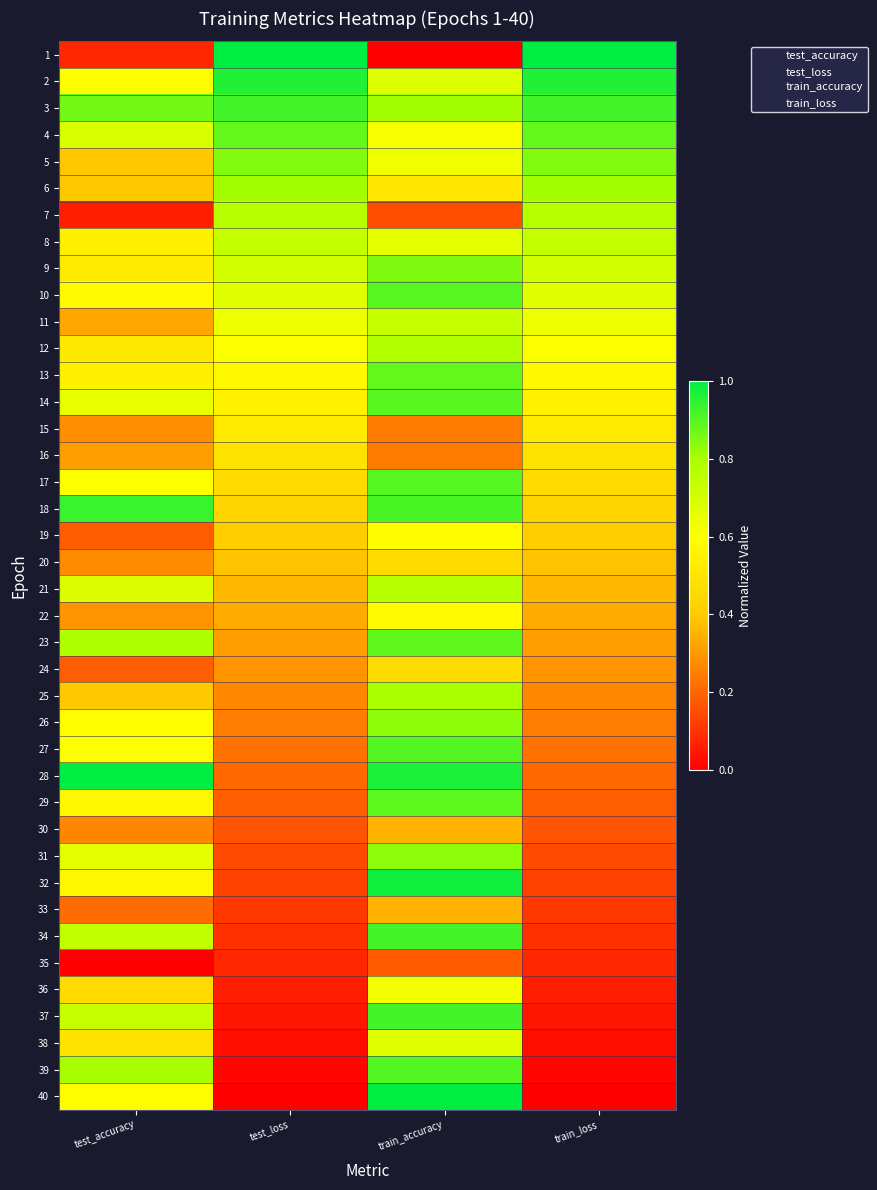

Reading left to right, what are all the values shown in this chart?

1: test_accuracy=0.1	test_loss=1.0	train_accuracy=0.0	train_loss=1.0
2: test_accuracy=0.6	test_loss=1.0	train_accuracy=0.7	train_loss=1.0
3: test_accuracy=0.9	test_loss=0.9	train_accuracy=0.8	train_loss=0.9
4: test_accuracy=0.7	test_loss=0.9	train_accuracy=0.6	train_loss=0.9
5: test_accuracy=0.4	test_loss=0.8	train_accuracy=0.6	train_loss=0.8
6: test_accuracy=0.4	test_loss=0.8	train_accuracy=0.5	train_loss=0.8
7: test_accuracy=0.1	test_loss=0.8	train_accuracy=0.2	train_loss=0.8
8: test_accuracy=0.5	test_loss=0.7	train_accuracy=0.7	train_loss=0.7
9: test_accuracy=0.5	test_loss=0.7	train_accuracy=0.8	train_loss=0.7
10: test_accuracy=0.6	test_loss=0.7	train_accuracy=0.9	train_loss=0.7
11: test_accuracy=0.3	test_loss=0.6	train_accuracy=0.7	train_loss=0.6
12: test_accuracy=0.5	test_loss=0.6	train_accuracy=0.8	train_loss=0.6
13: test_accuracy=0.5	test_loss=0.6	train_accuracy=0.9	train_loss=0.6
14: test_accuracy=0.6	test_loss=0.5	train_accuracy=0.9	train_loss=0.5
15: test_accuracy=0.3	test_loss=0.5	train_accuracy=0.2	train_loss=0.5
16: test_accuracy=0.3	test_loss=0.5	train_accuracy=0.2	train_loss=0.5
17: test_accuracy=0.6	test_loss=0.5	train_accuracy=0.9	train_loss=0.5
18: test_accuracy=0.9	test_loss=0.4	train_accuracy=0.9	train_loss=0.4
19: test_accuracy=0.2	test_loss=0.4	train_accuracy=0.6	train_loss=0.4
20: test_accuracy=0.3	test_loss=0.4	train_accuracy=0.5	train_loss=0.4
21: test_accuracy=0.7	test_loss=0.4	train_accuracy=0.8	train_loss=0.4
22: test_accuracy=0.3	test_loss=0.3	train_accuracy=0.6	train_loss=0.3
23: test_accuracy=0.8	test_loss=0.3	train_accuracy=0.9	train_loss=0.3
24: test_accuracy=0.2	test_loss=0.3	train_accuracy=0.5	train_loss=0.3
25: test_accuracy=0.4	test_loss=0.3	train_accuracy=0.8	train_loss=0.3
26: test_accuracy=0.6	test_loss=0.2	train_accuracy=0.8	train_loss=0.2
27: test_accuracy=0.6	test_loss=0.2	train_accuracy=0.9	train_loss=0.2
28: test_accuracy=1.0	test_loss=0.2	train_accuracy=1.0	train_loss=0.2
29: test_accuracy=0.6	test_loss=0.2	train_accuracy=0.9	train_loss=0.2
30: test_accuracy=0.3	test_loss=0.2	train_accuracy=0.4	train_loss=0.2
31: test_accuracy=0.7	test_loss=0.1	train_accuracy=0.8	train_loss=0.1
32: test_accuracy=0.6	test_loss=0.1	train_accuracy=1.0	train_loss=0.1
33: test_accuracy=0.2	test_loss=0.1	train_accuracy=0.4	train_loss=0.1
34: test_accuracy=0.7	test_loss=0.1	train_accuracy=0.9	train_loss=0.1
35: test_accuracy=0.0	test_loss=0.1	train_accuracy=0.2	train_loss=0.1
36: test_accuracy=0.5	test_loss=0.1	train_accuracy=0.6	train_loss=0.1
37: test_accuracy=0.7	test_loss=0.0	train_accuracy=0.9	train_loss=0.0
38: test_accuracy=0.5	test_loss=0.0	train_accuracy=0.7	train_loss=0.0
39: test_accuracy=0.8	test_loss=0.0	train_accuracy=0.9	train_loss=0.0
40: test_accuracy=0.6	test_loss=0.0	train_accuracy=1.0	train_loss=0.0